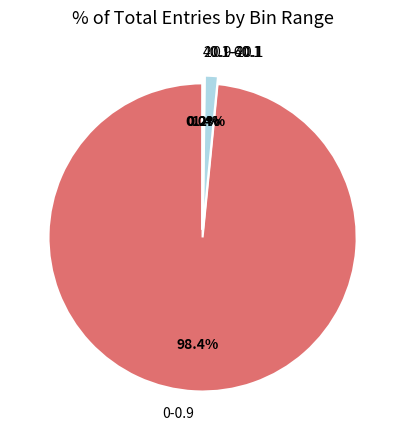

Is it true that 0-0.9 is 98% of the pie?

True